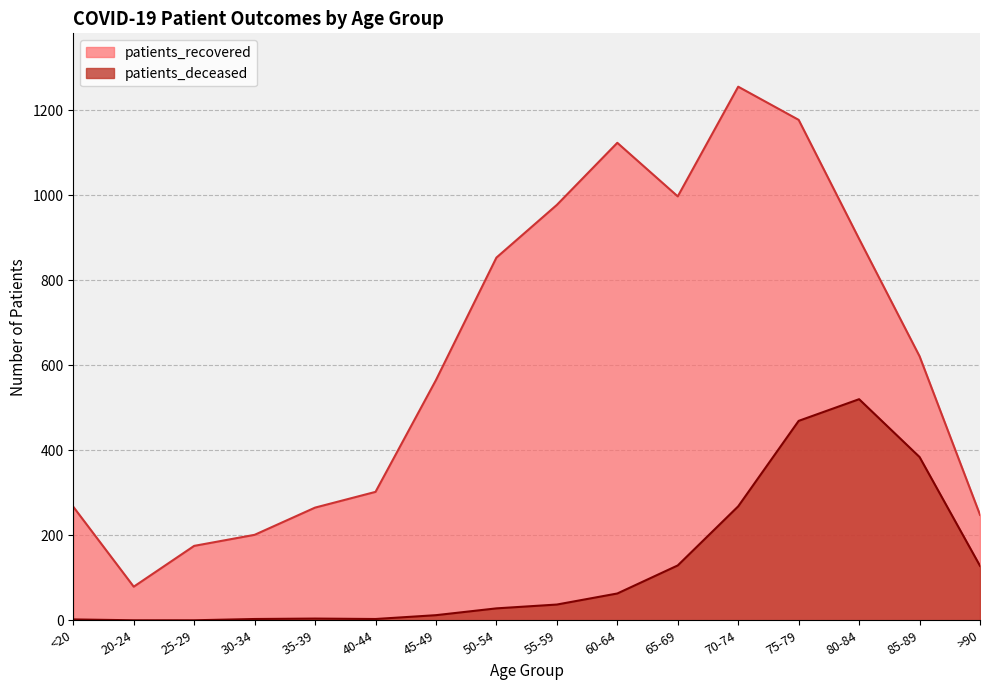

What position from the right is 50-54?

9